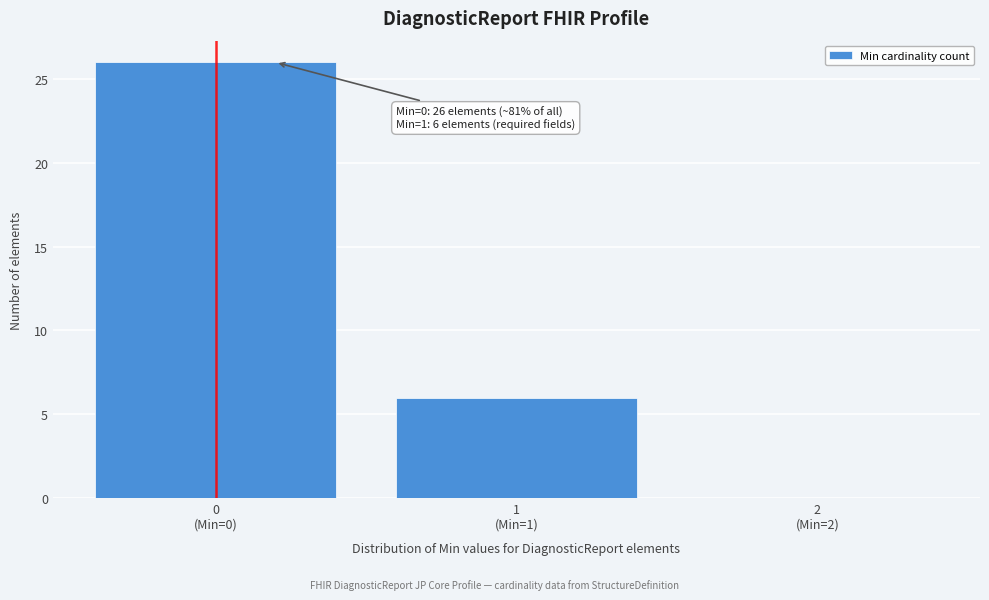

What is the sum of all values?

32